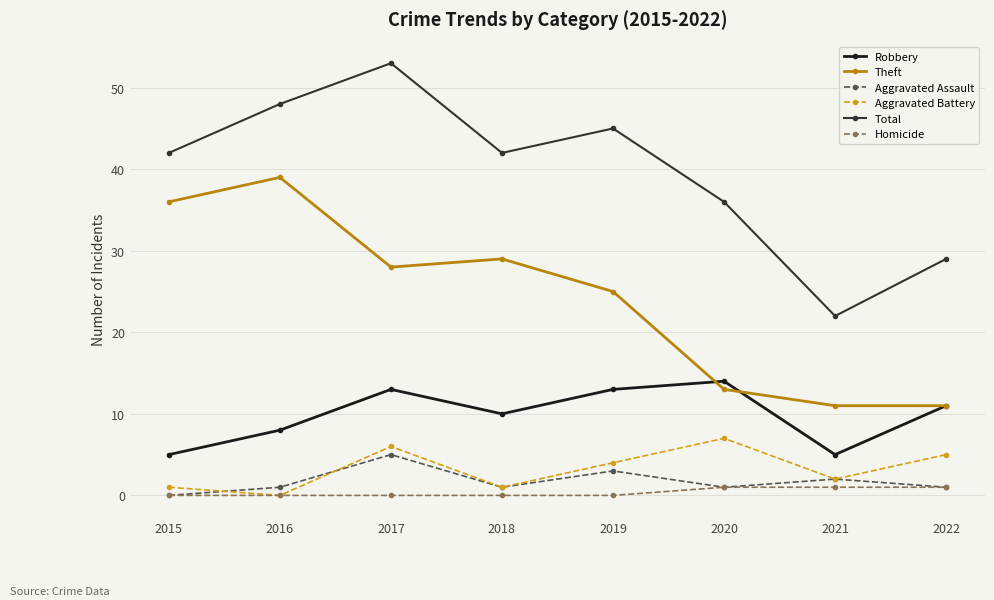

Where is the first local maximum for Total?

2017